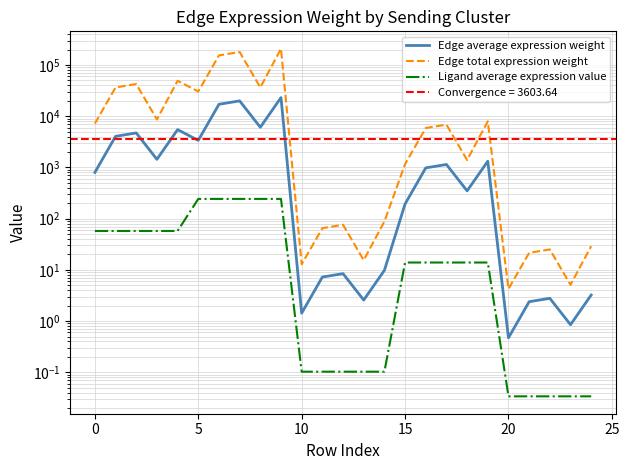

Which series has the largest range (max minus min)?

Edge total expression weight